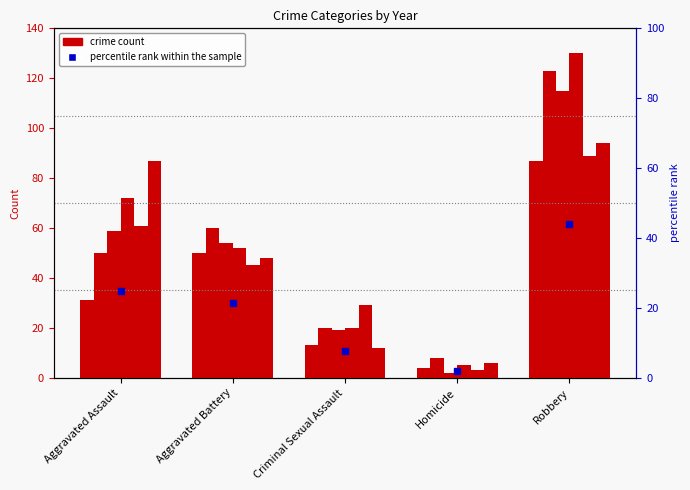

What is the value of the 4th bar from the left?

1.9